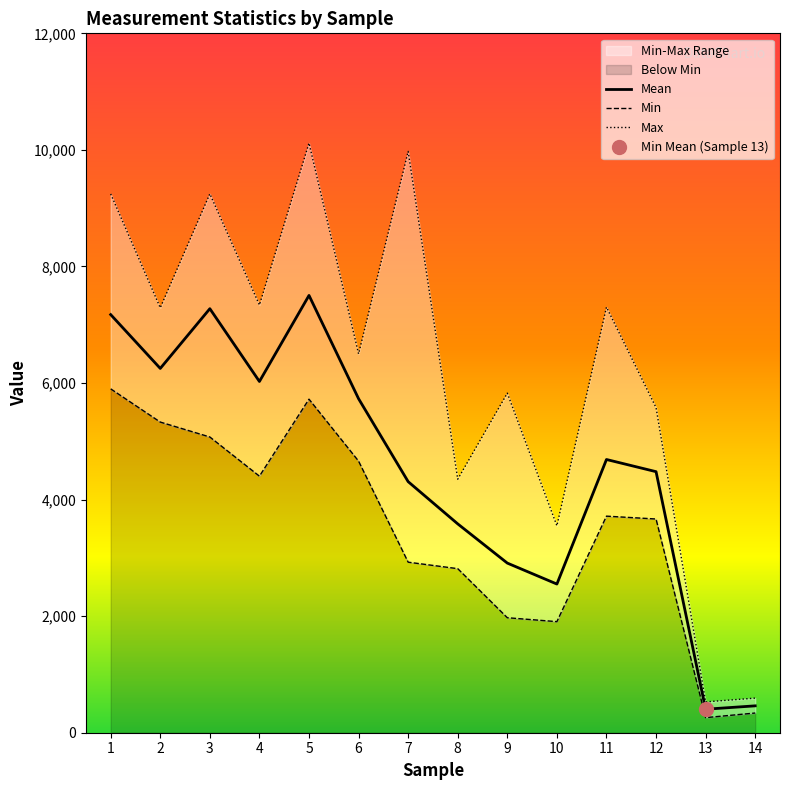

True or false: Max has a value of 3791.9 at 9.

False